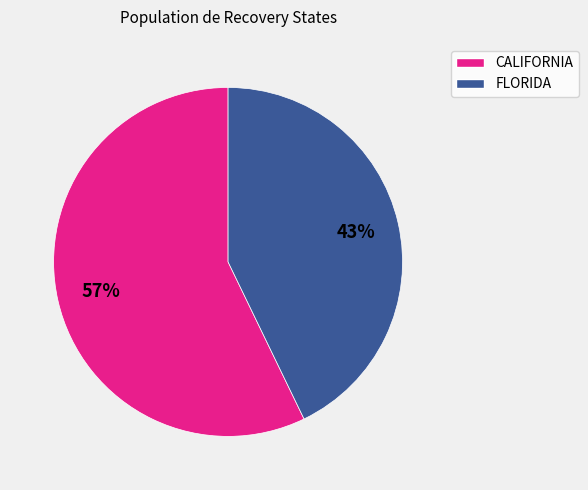

To the nearest percent, what is the difference between the largest and smallest slice percentages?

14%